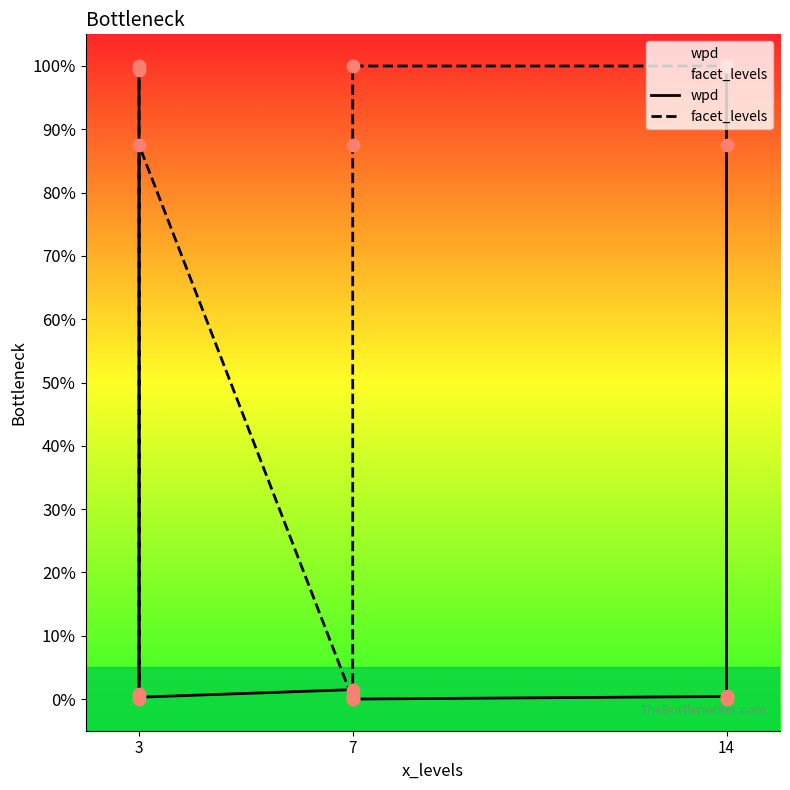

Is the value of wpd at 3 greater than the value of facet_levels at 14?

No